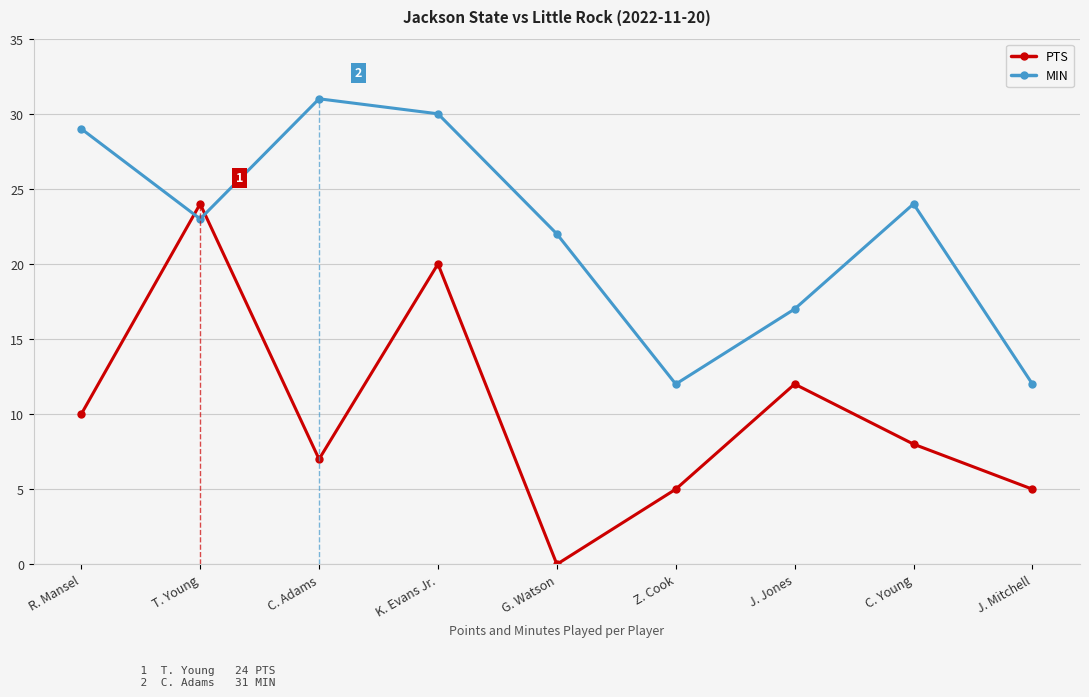

What is the difference between the MIN values at K. Evans Jr. and Z. Cook?

18